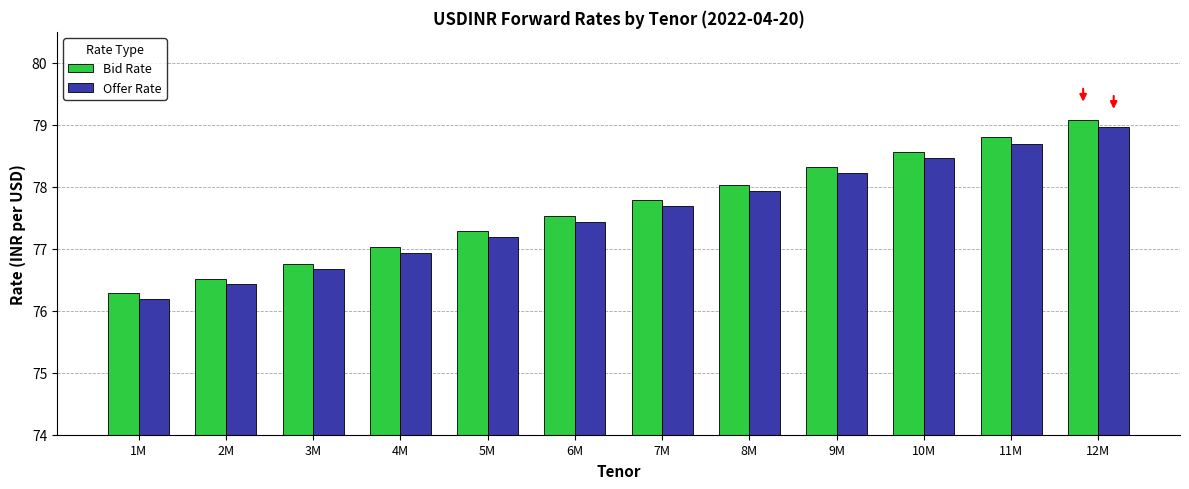

What is the lowest value of the Offer Rate series?

76.2